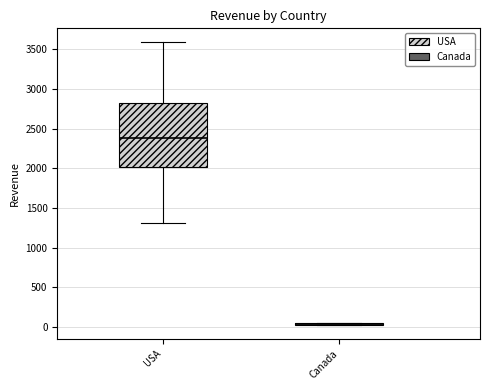

Comparing the boxes themselves (not the whiskers), which one is the tallest?

USA